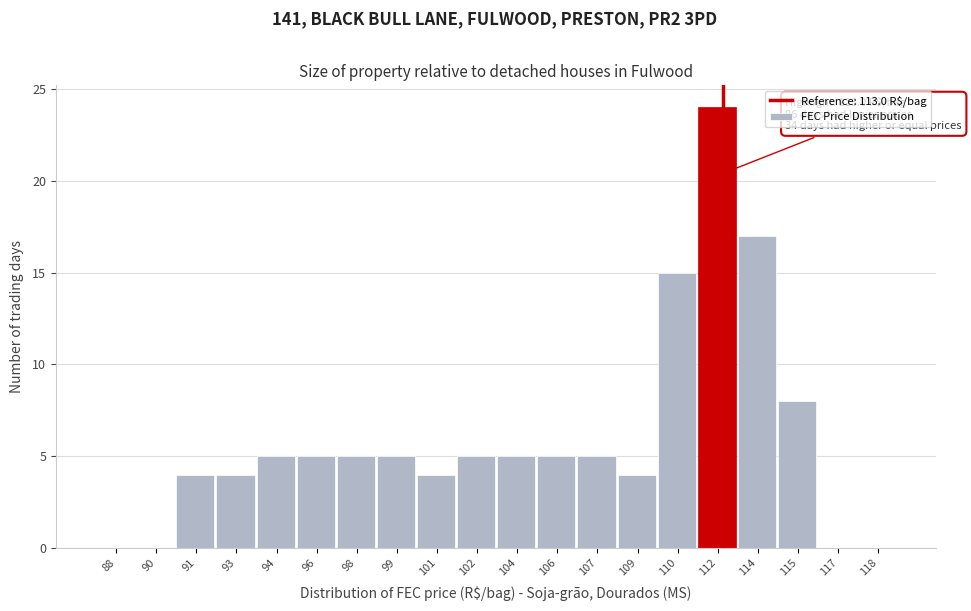

Reading left to right, list all the values displayed in this chart.

88=0	90=0	91=4	93=4	94=5	96=5	98=5	99=5	101=4	102=5	104=5	106=5	107=5	109=4	110=15	112=24	114=17	115=8	117=0	118=0